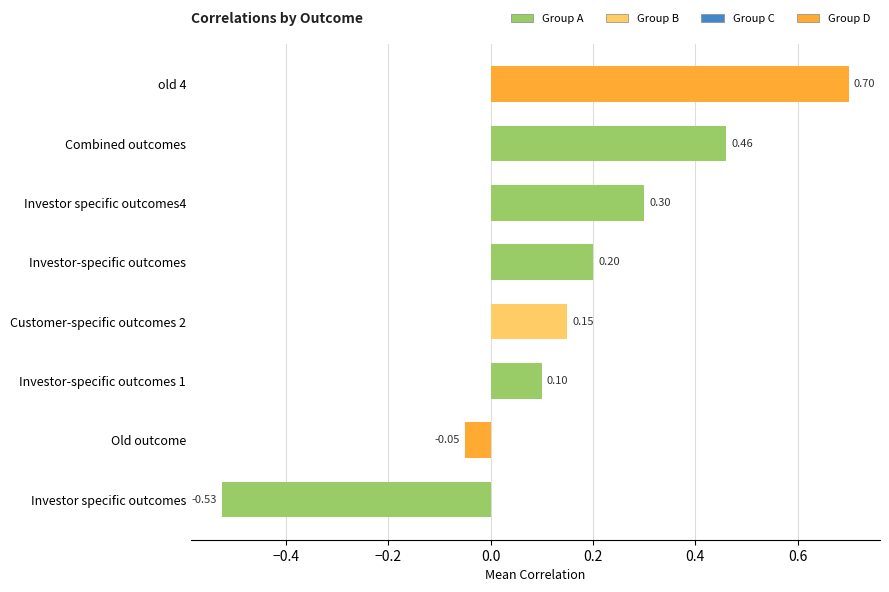

How many values exceed 0?

6